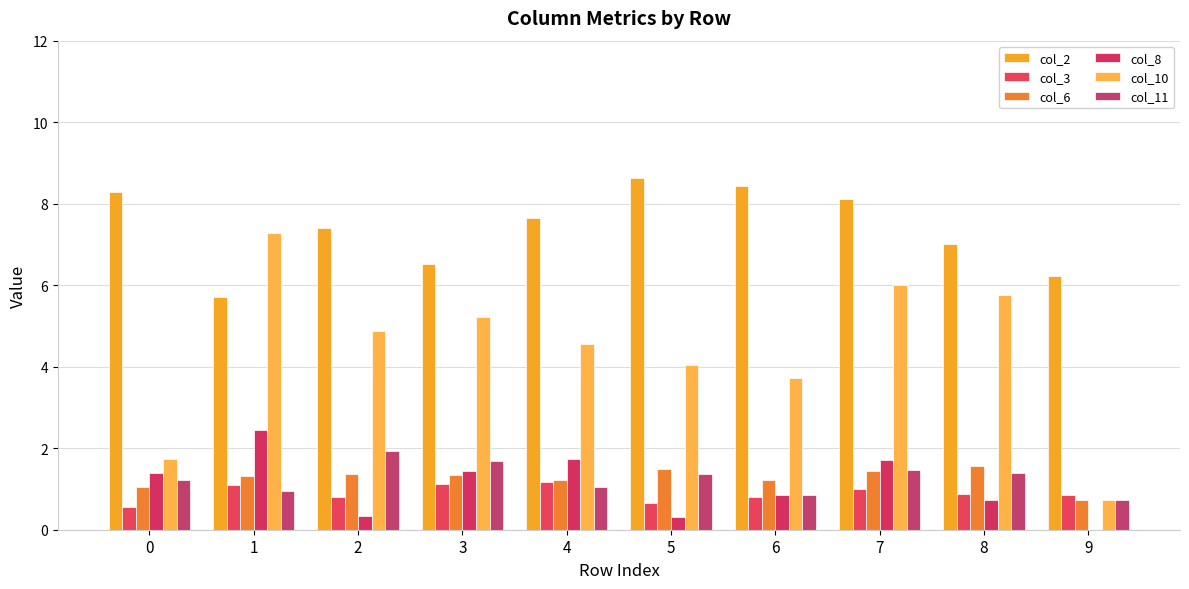

How many groups of bars are there?

10